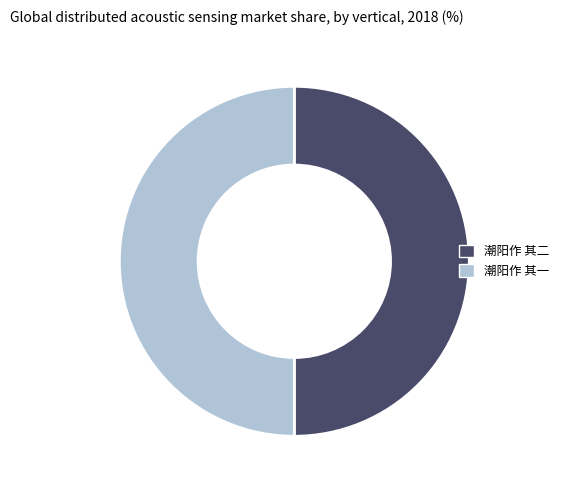

What is the ratio of the value at 潮阳作 其二 to the value at 潮阳作 其一?

1.0